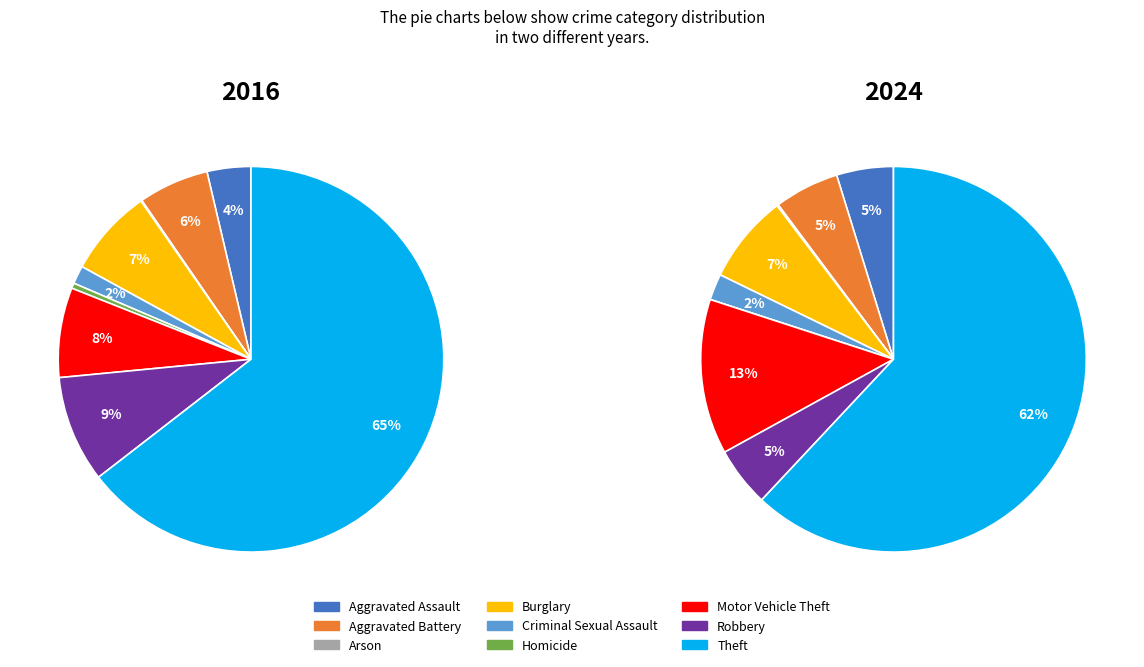

What percentage is the Burglary slice, to the nearest percent?

7%